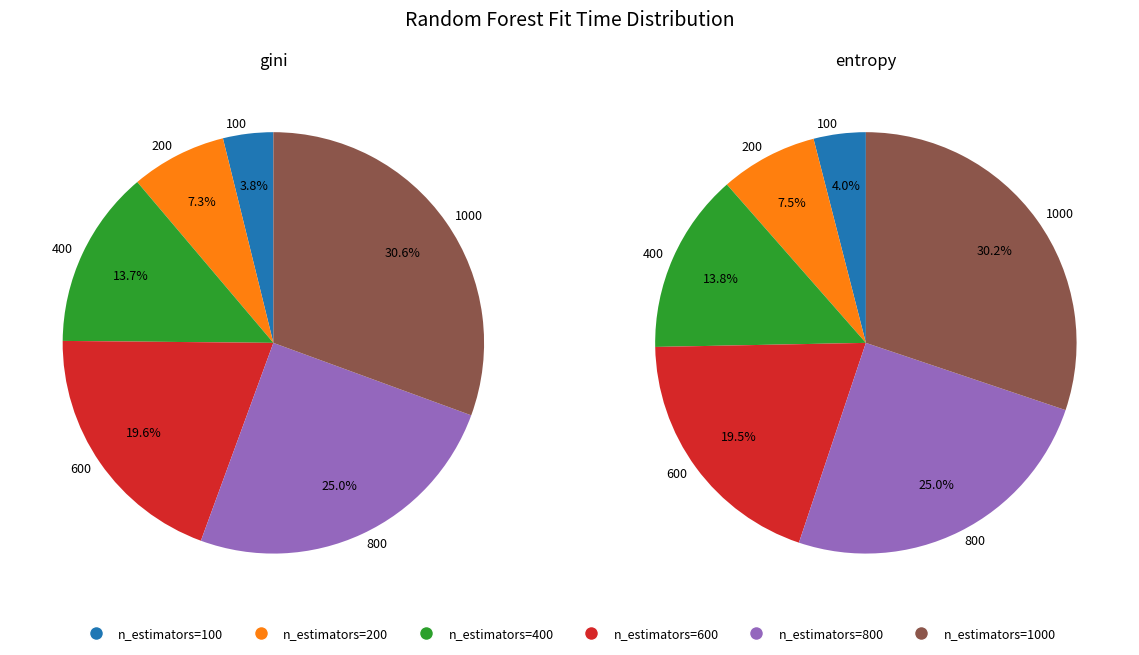

How many segments does this pie chart have?

6